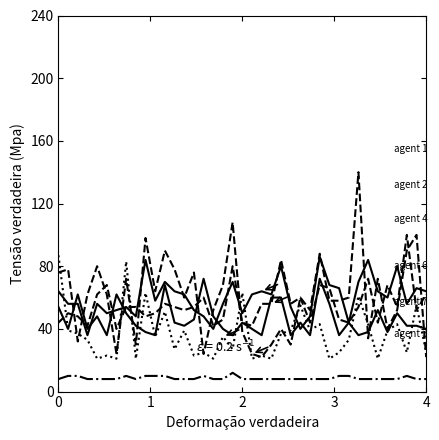

Reading right to left, extract all data points from this chart.

agent 1: 64	66	56	80	60	64	84	70	44	66	68	86	48	40	54	80	62	64	62	50	70	56	40	48	52	62	64	70	58	84	48	54	52	50	56	36	56	56	64
agent 2: 62	52	100	54	68	44	72	54	44	46	66	68	44	60	56	84	56	56	42	44	80	46	42	60	54	52	54	56	50	48	54	54	40	68	62	42	48	50	44
agent 3: 8	8	10	8	8	8	8	8	10	10	8	8	8	8	8	8	8	8	8	8	12	8	8	10	8	8	8	10	10	10	8	10	8	8	8	8	10	10	8
agent 6: 25	55	25	43	39	21	43	61	33	25	21	43	39	55	39	37	21	23	21	63	27	35	21	25	23	39	27	51	35	63	21	83	21	23	21	33	37	39	87
agent 7: 40	42	42	50	38	52	38	36	44	36	56	72	36	44	36	60	60	36	40	44	36	40	48	72	46	42	44	68	36	38	42	50	62	36	48	40	62	40	54
agent 4: 22	100	90	52	40	72	34	140	60	58	58	88	52	60	30	40	30	22	24	38	108	68	52	24	76	60	78	90	64	98	30	72	24	62	80	62	32	78	76